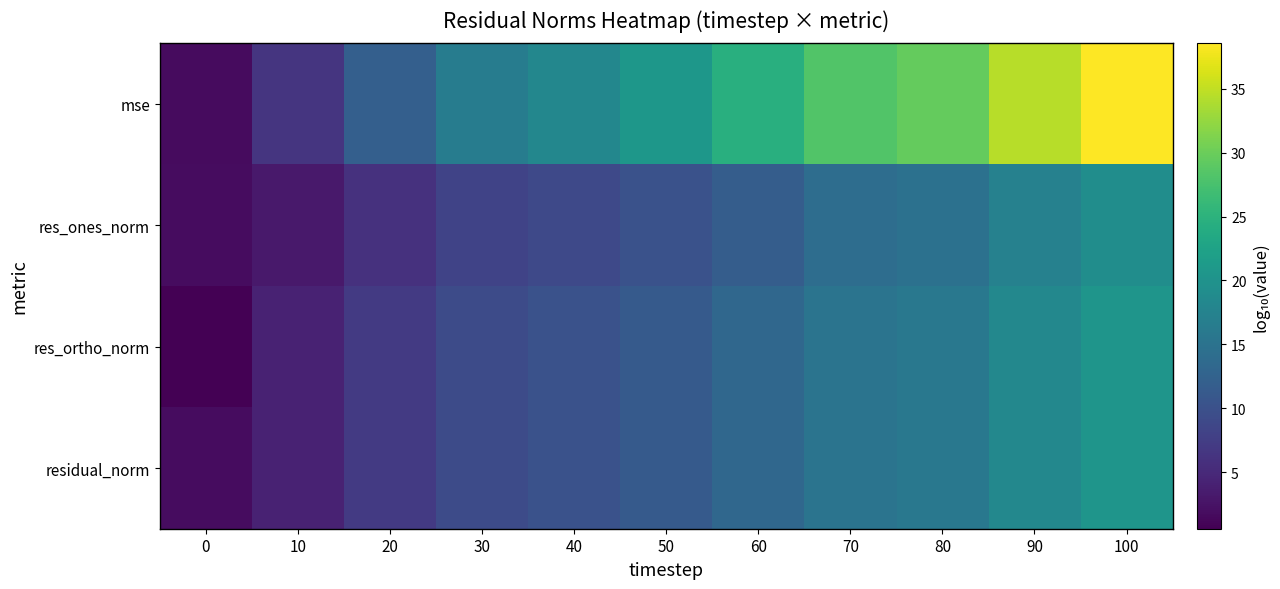

Reading left to right, list all the values displayed in this chart.

mse: 0=1.7	10=6.5	20=12.1	30=16.5	40=18.2	50=20.6	60=24.5	70=28.3	80=29.5	90=34.4	100=38.6
res_ones_norm: 0=1.9	10=3.2	20=5.9	30=8.2	40=9.0	50=10.1	60=11.8	70=14.2	80=14.8	90=17.3	100=19.3
res_ortho_norm: 0=0.6	10=4.3	20=7.1	30=9.3	40=10.1	50=11.4	60=13.3	70=15.2	80=15.8	90=18.3	100=20.3
residual_norm: 0=1.9	10=4.3	20=7.1	30=9.3	40=10.1	50=11.4	60=13.3	70=15.2	80=15.8	90=18.3	100=20.3